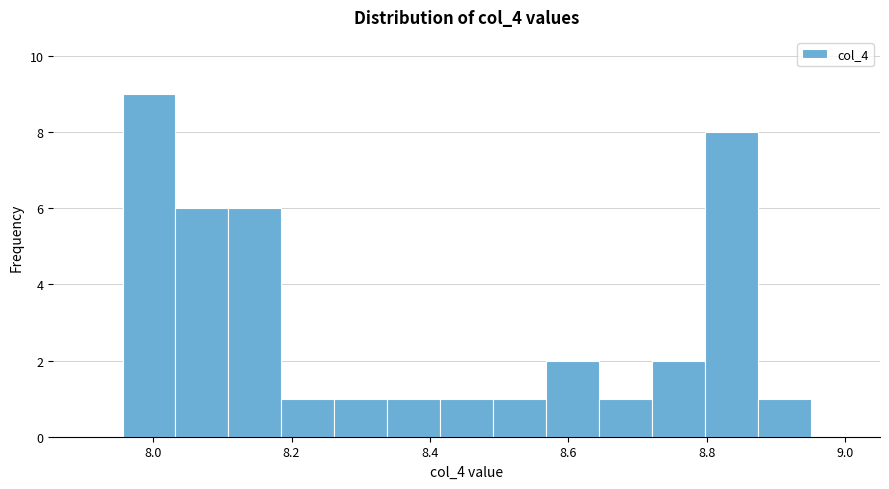

Around what value on the x-axis is the tallest bar? Give the approximate position of its centre, as read against the axis.

8.00